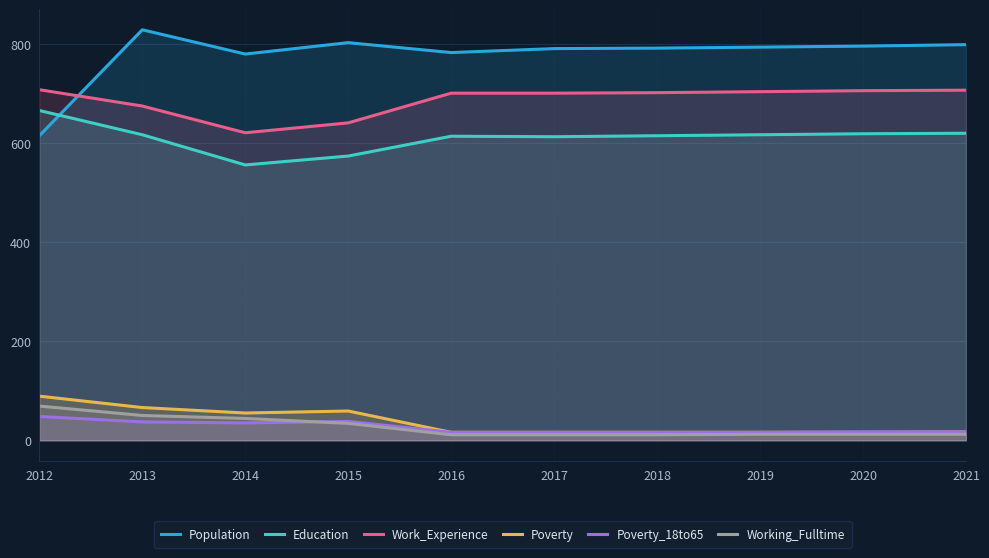

What is the value of the Work_Experience point at the 3rd from the left?

621